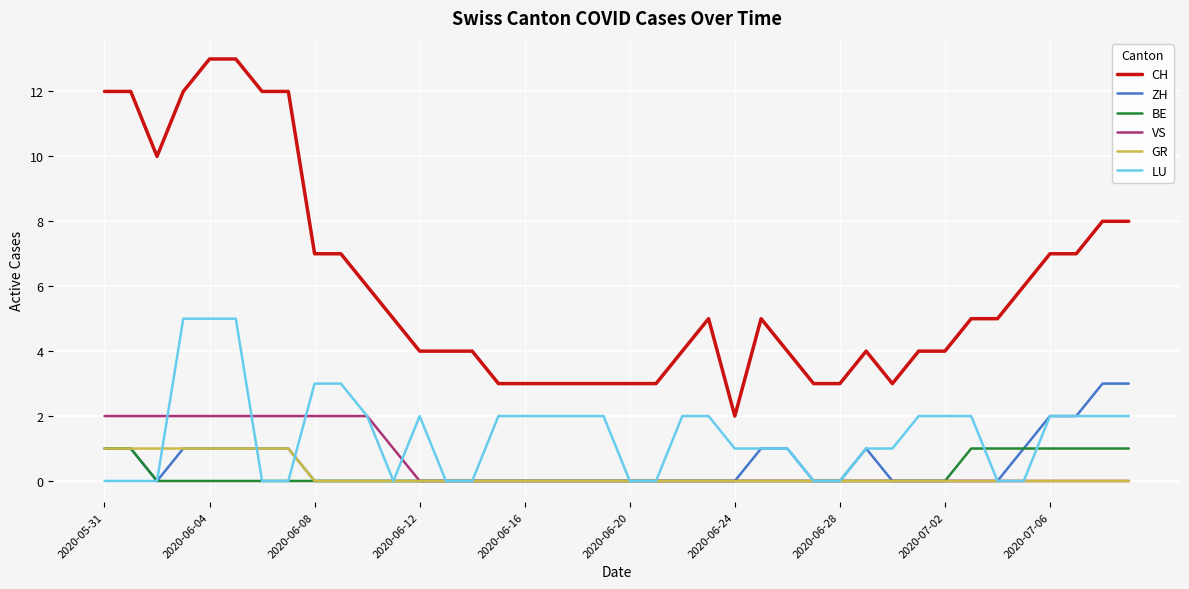

Which series has the largest range (max minus min)?

CH